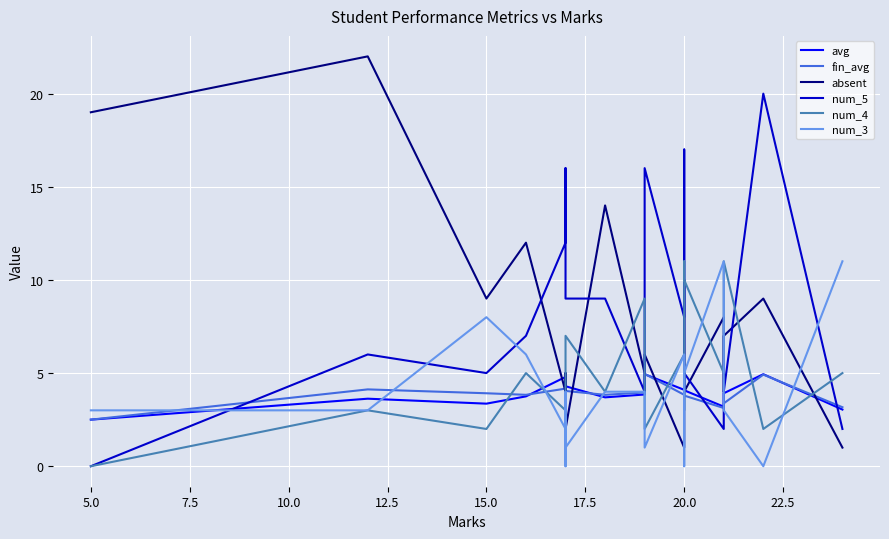

Is the value of fin_avg at 15.0 greater than the value of num_5 at 22.5?

No